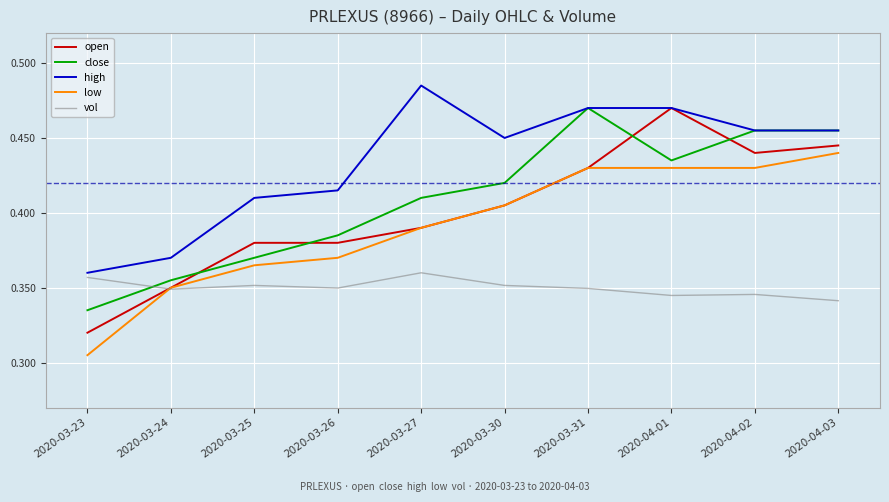

In high, how many points are higher than both neighbors (excluding endpoints)?

1